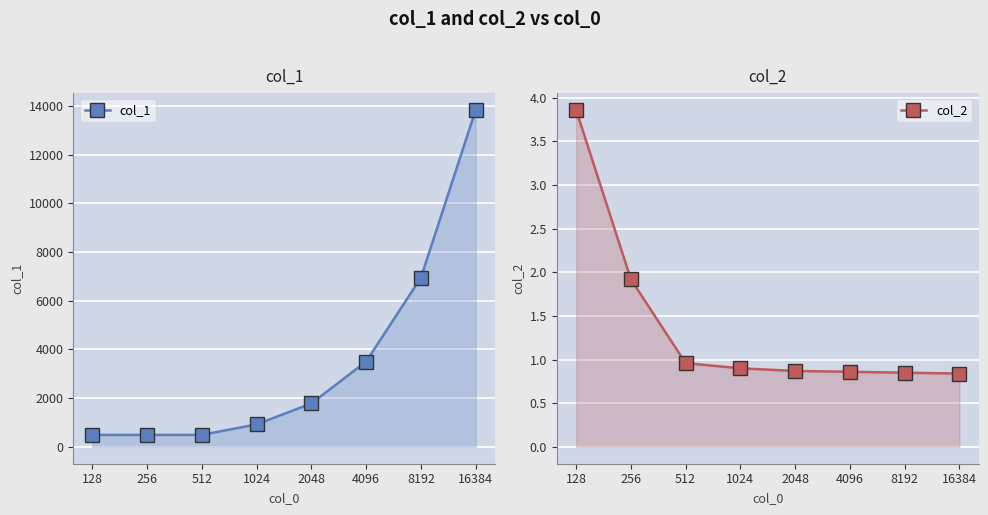

What is the lowest value of the col_1 series?

491.0